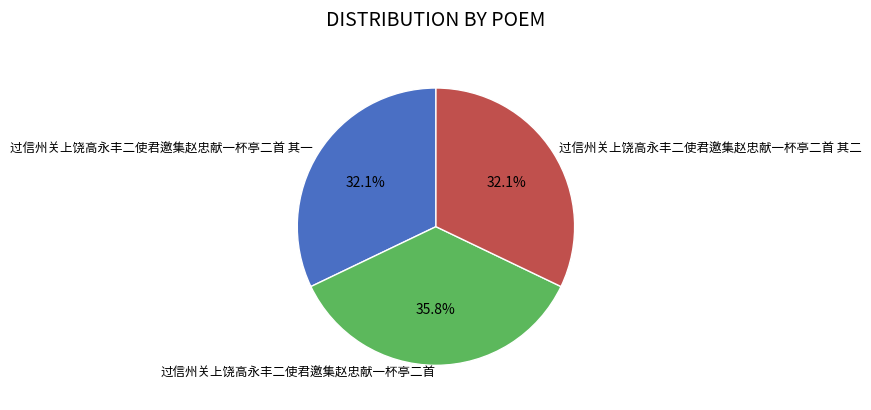

Between 过信州关上饶高永丰二使君邀集赵忠献一杯亭二首 其二 and 过信州关上饶高永丰二使君邀集赵忠献一杯亭二首, which is larger?

过信州关上饶高永丰二使君邀集赵忠献一杯亭二首